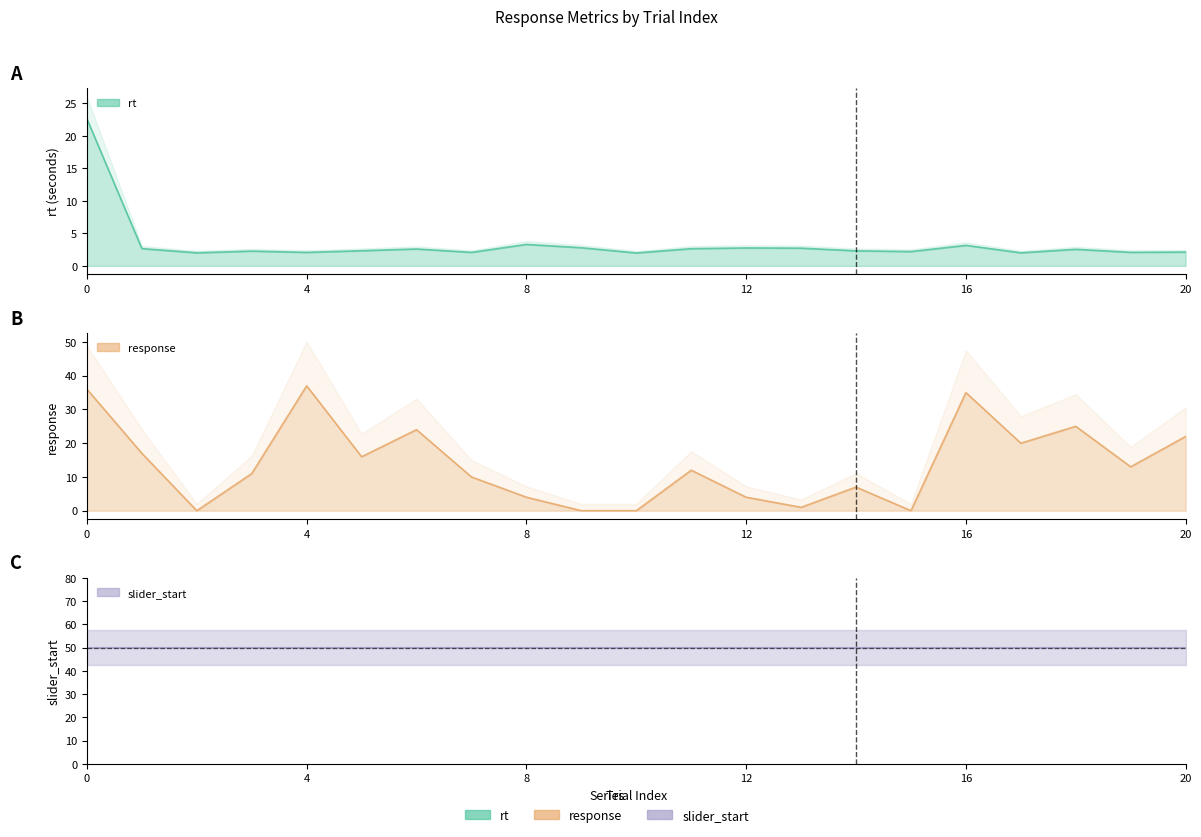

How many lines are shown in the chart?

2